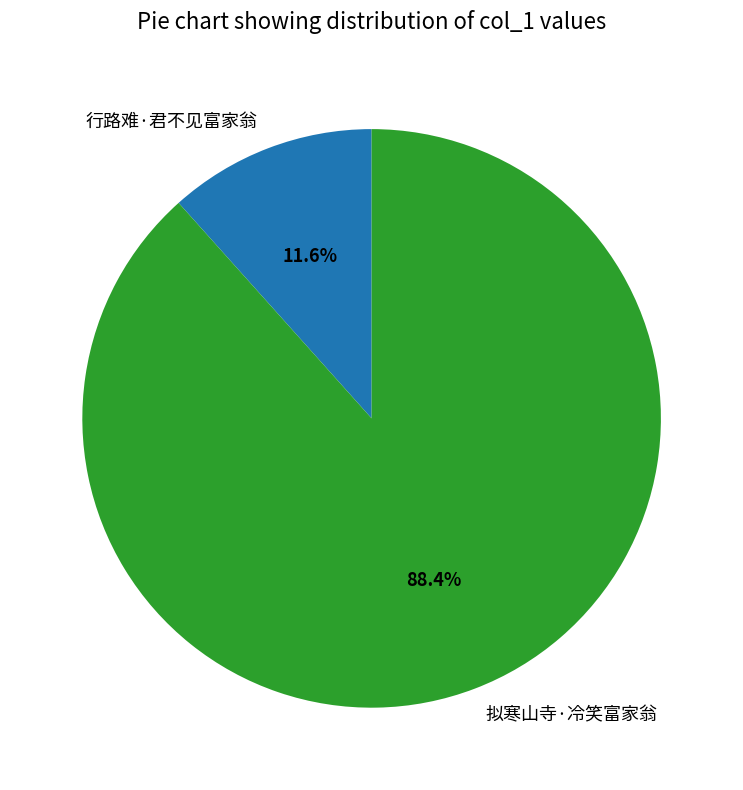

Which slice is the largest?

拟寒山寺·冷笑富家翁